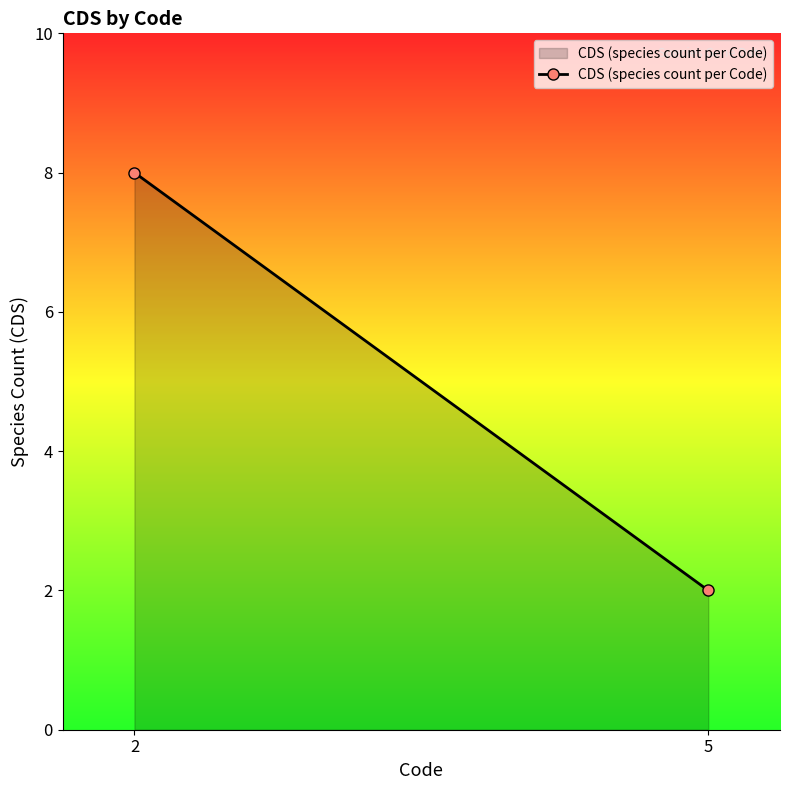

What is the sum of all values?

10